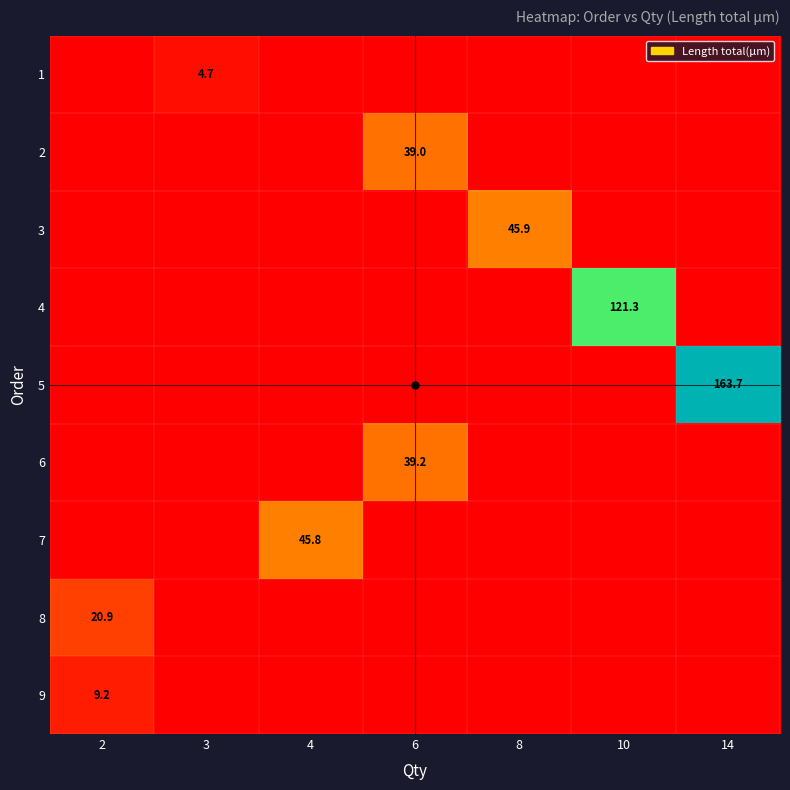

At how many categories does at least one series exceed 39?

5